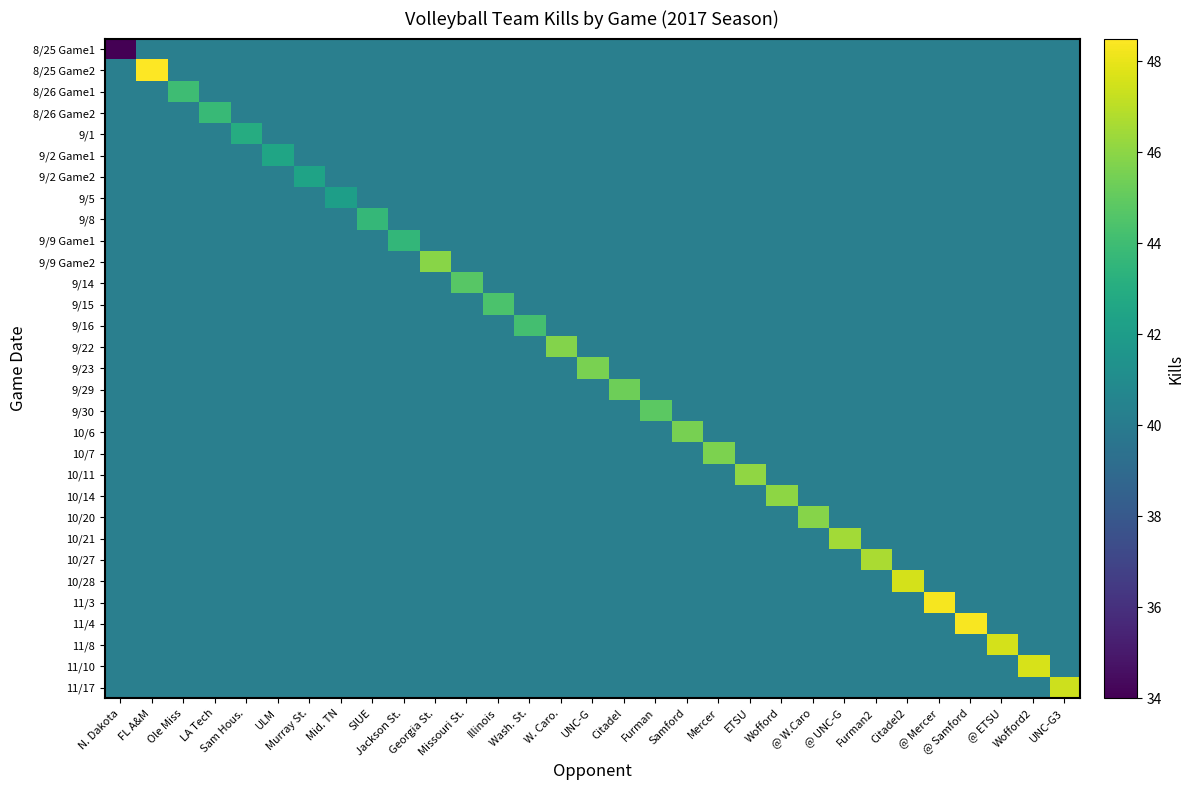

How many categories are shown in the chart?

31